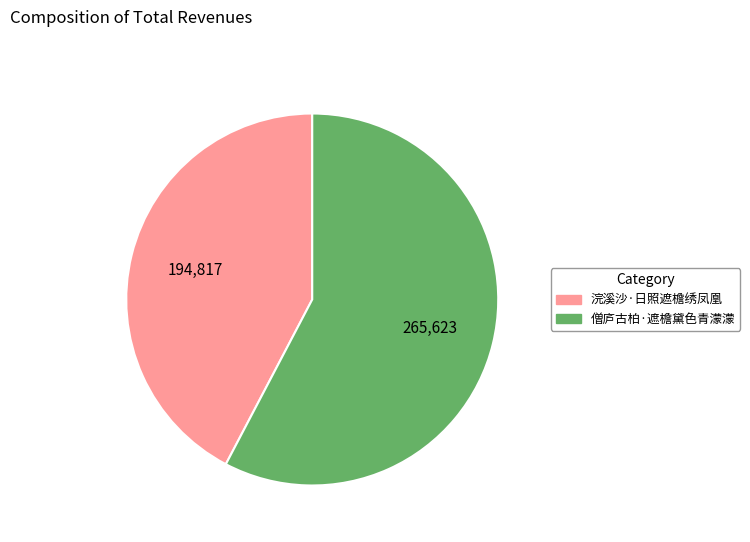

True or false: 僧庐古柏·遮檐黛色青濛濛 accounts for 69% of the total.

False